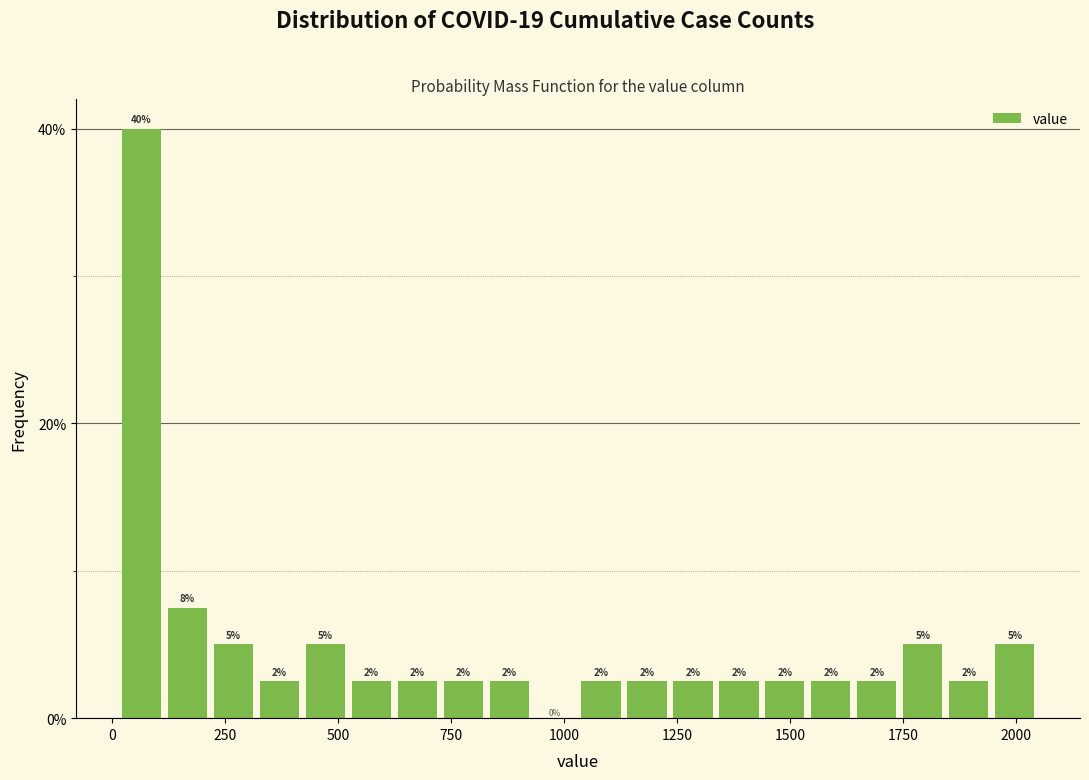

Read against the x-axis, roughly where is the centre of the tallest bar?

50